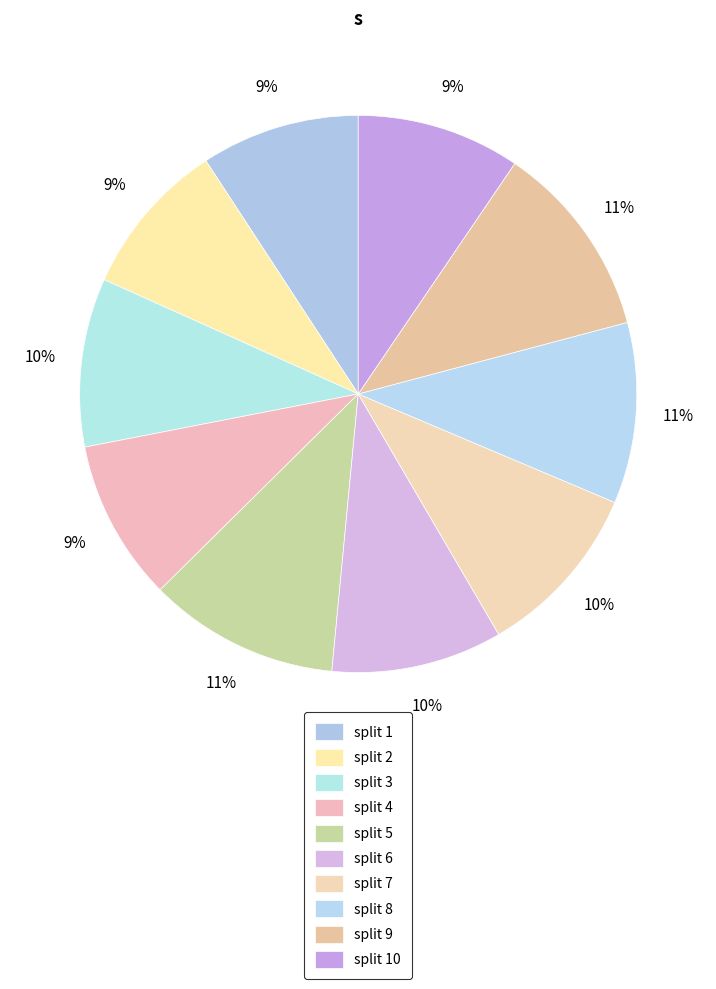

Count the number of slices in the pie.

10